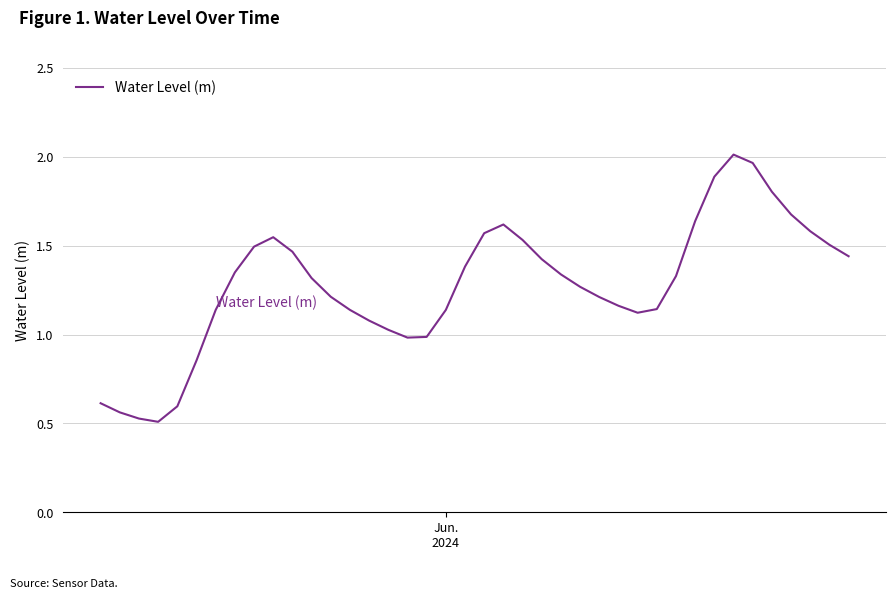

What is the difference between the maximum and second lowest values?

1.5